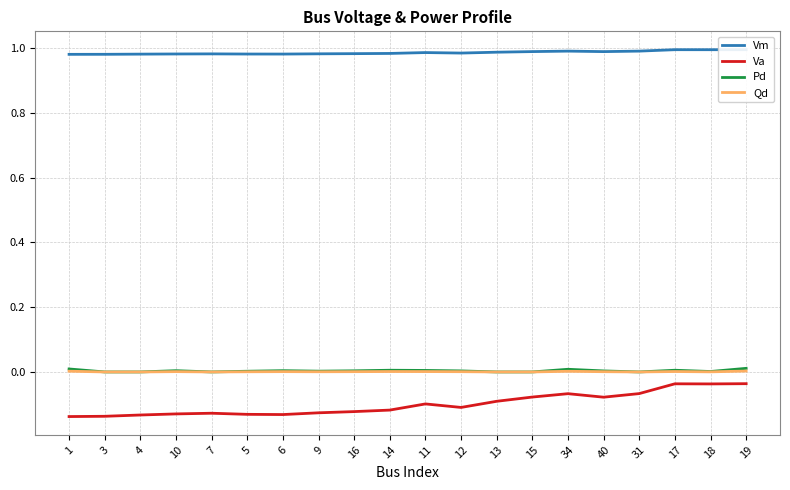

Is it true that Va equals -0.1 at 14?

True